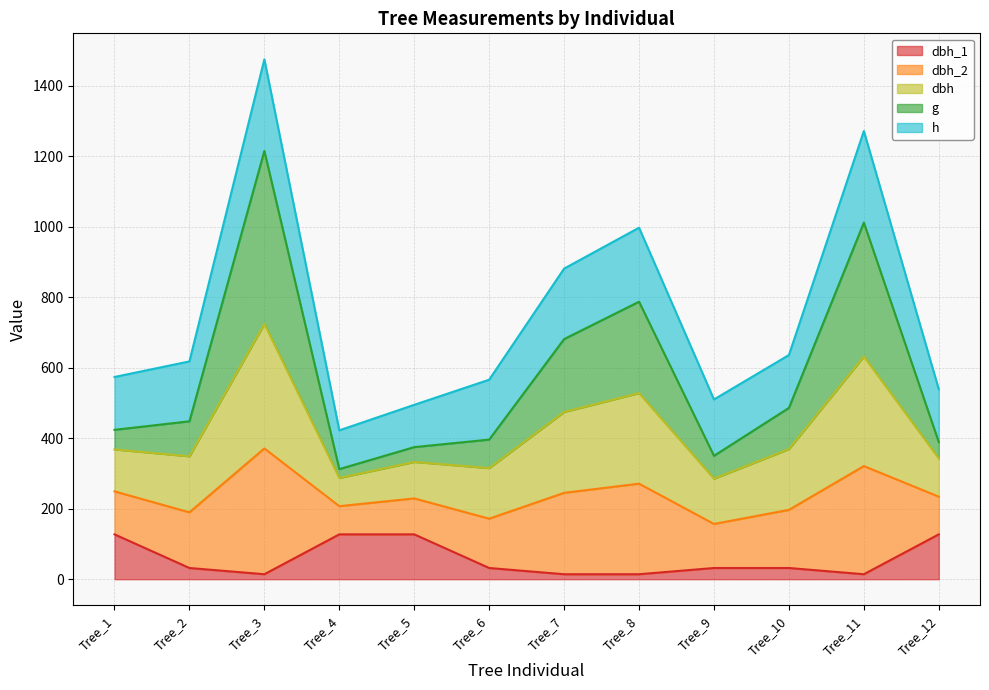

How many categories are shown in the chart?

12